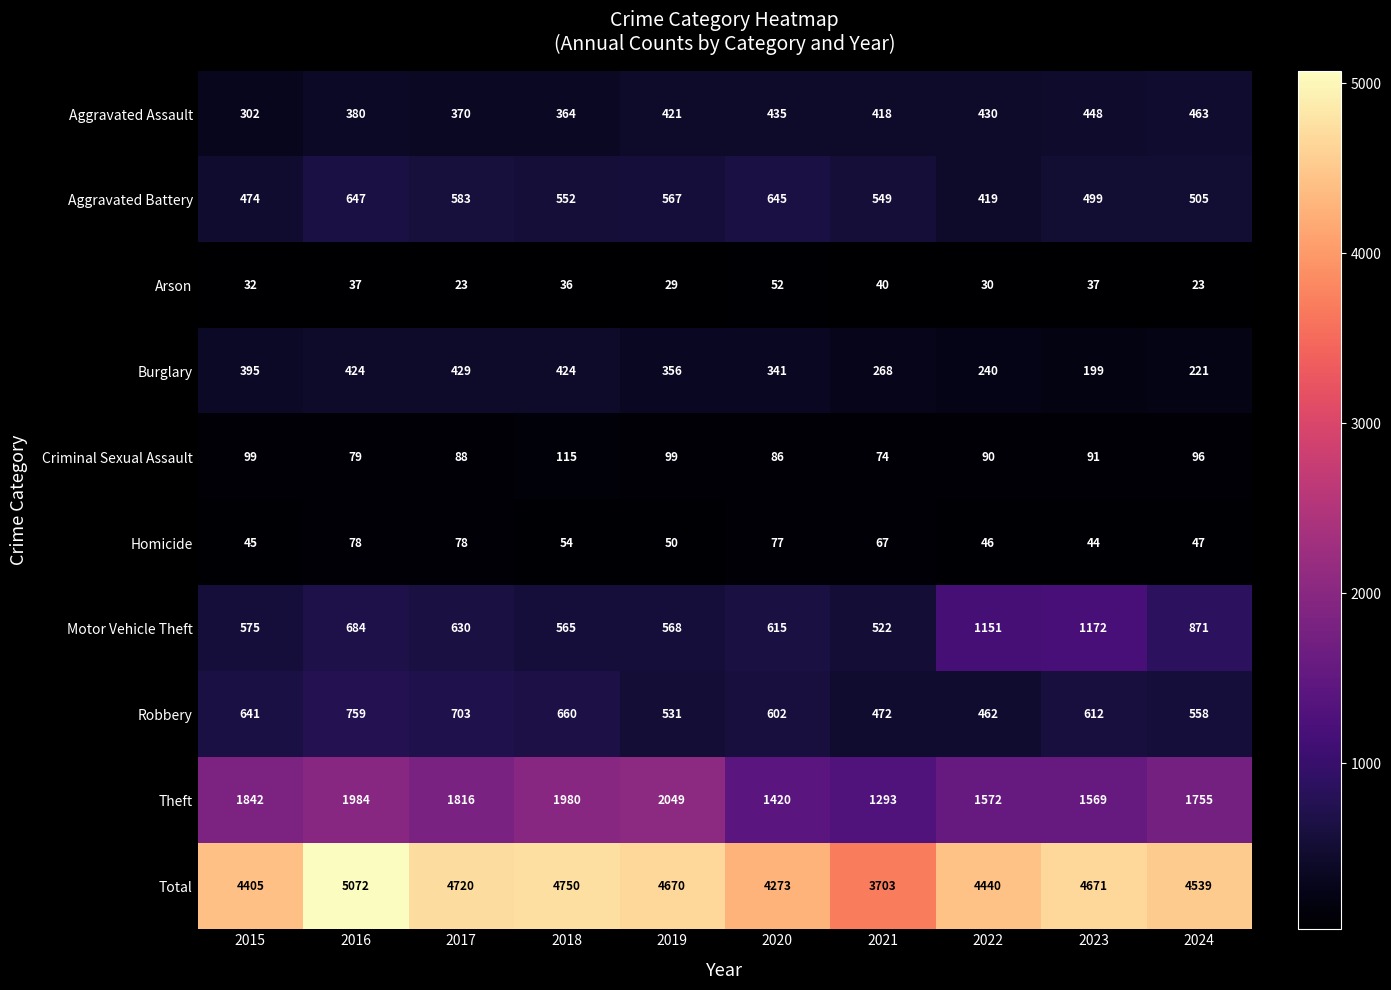

The value of Aggravated Assault at 2021 is 613. True or false?

False